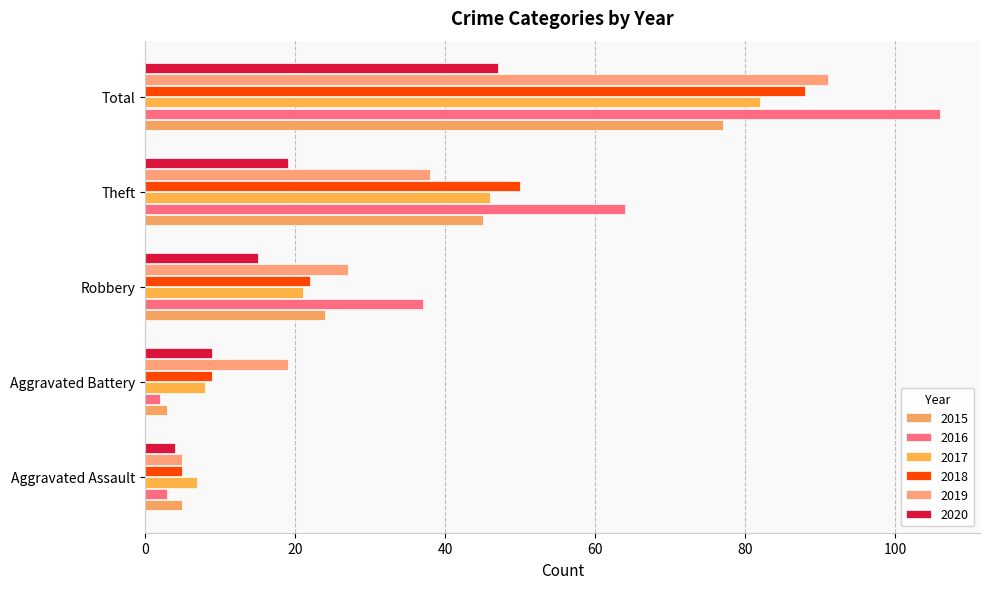

Which series has the largest total across all categories?

2016